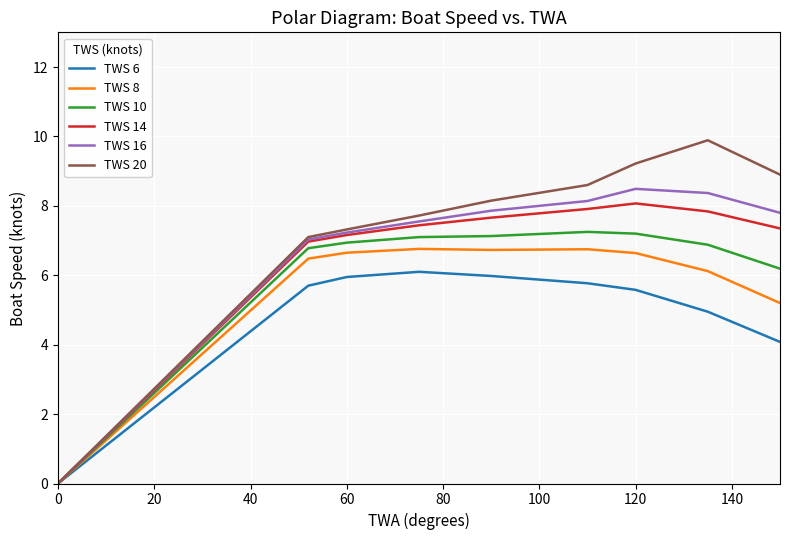

What is the maximum value for TWS 16?

8.5